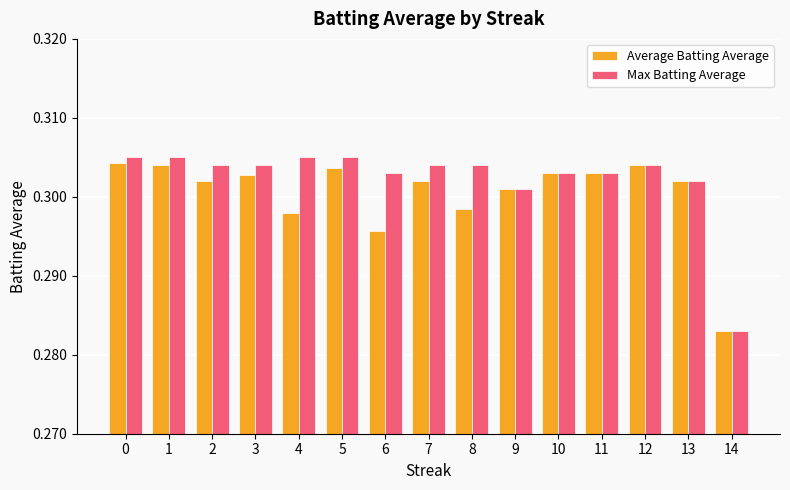

Which category has the lowest value across all series?

14